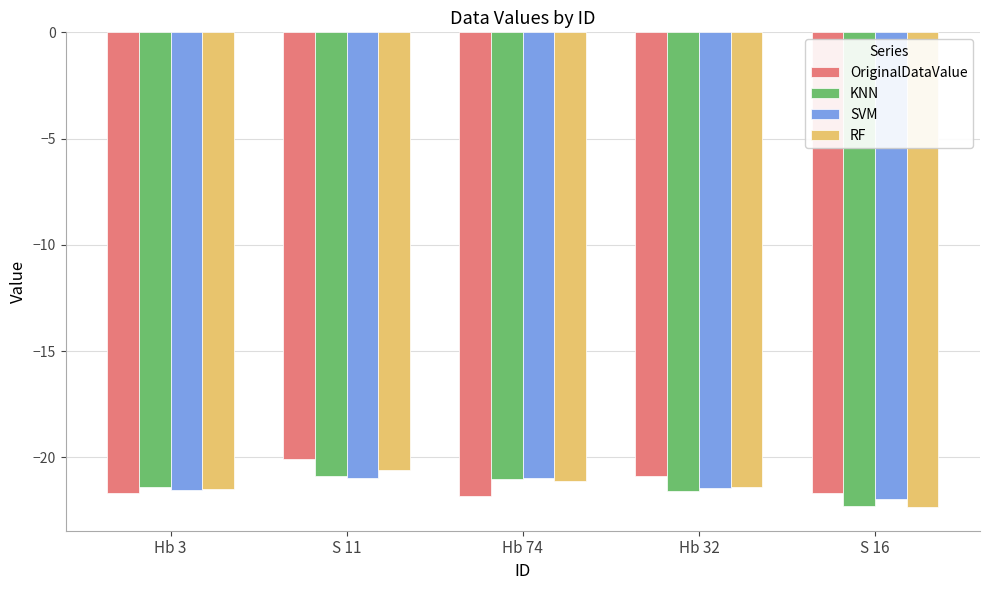

Is it true that OriginalDataValue equals -20.9 at Hb 32?

True